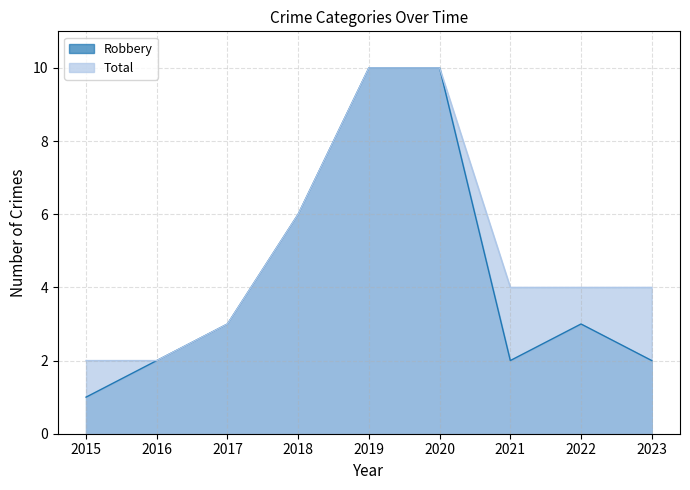

Which series has the widest spread of values?

Robbery